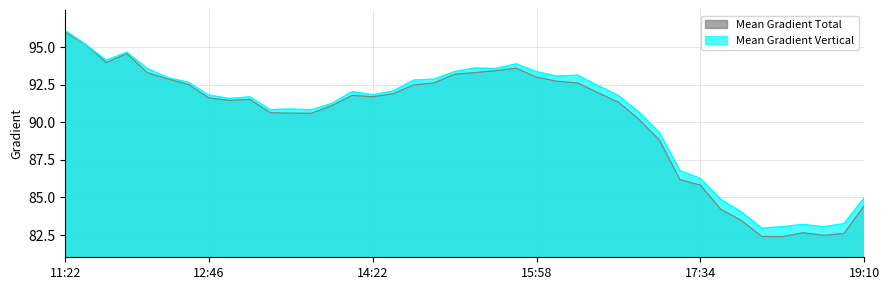

What value does the Mean Gradient Total series have at 2014/03/01 17:46?

84.2